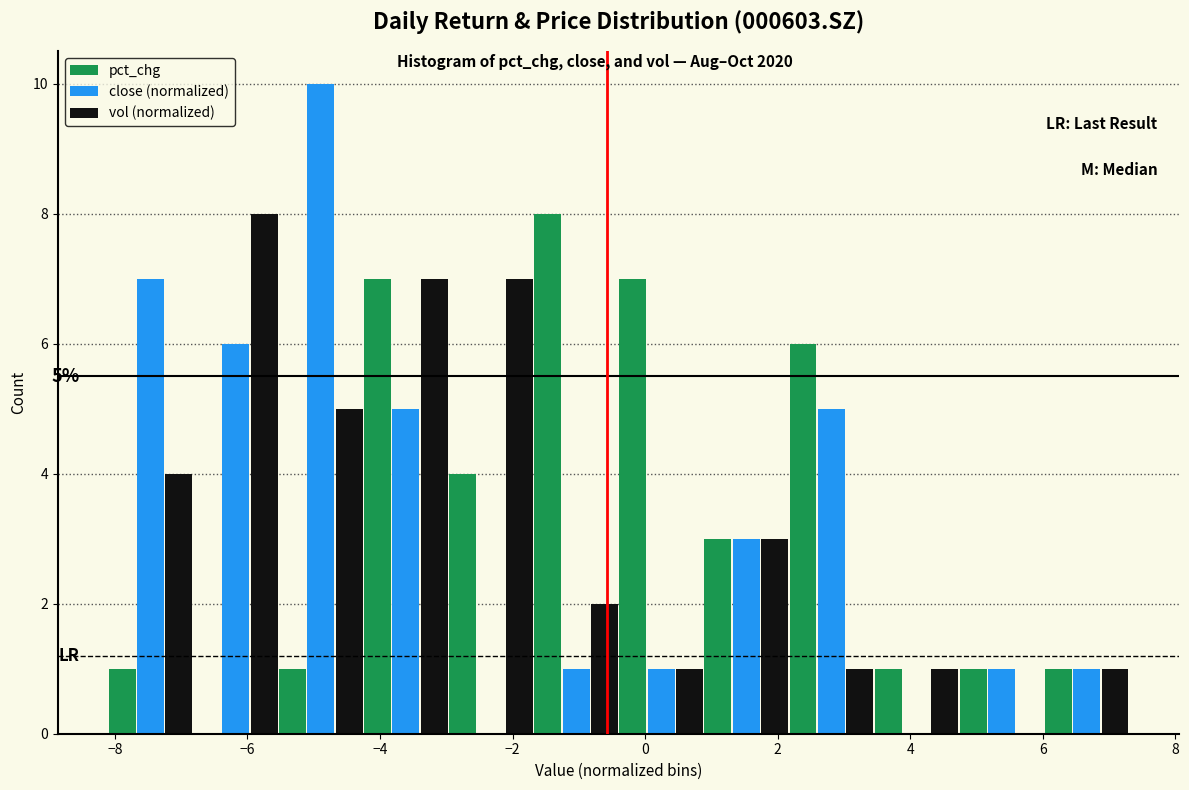

In the pct_chg series, which range on the x-axis has the tallest bar?

-1.6 to -0.4